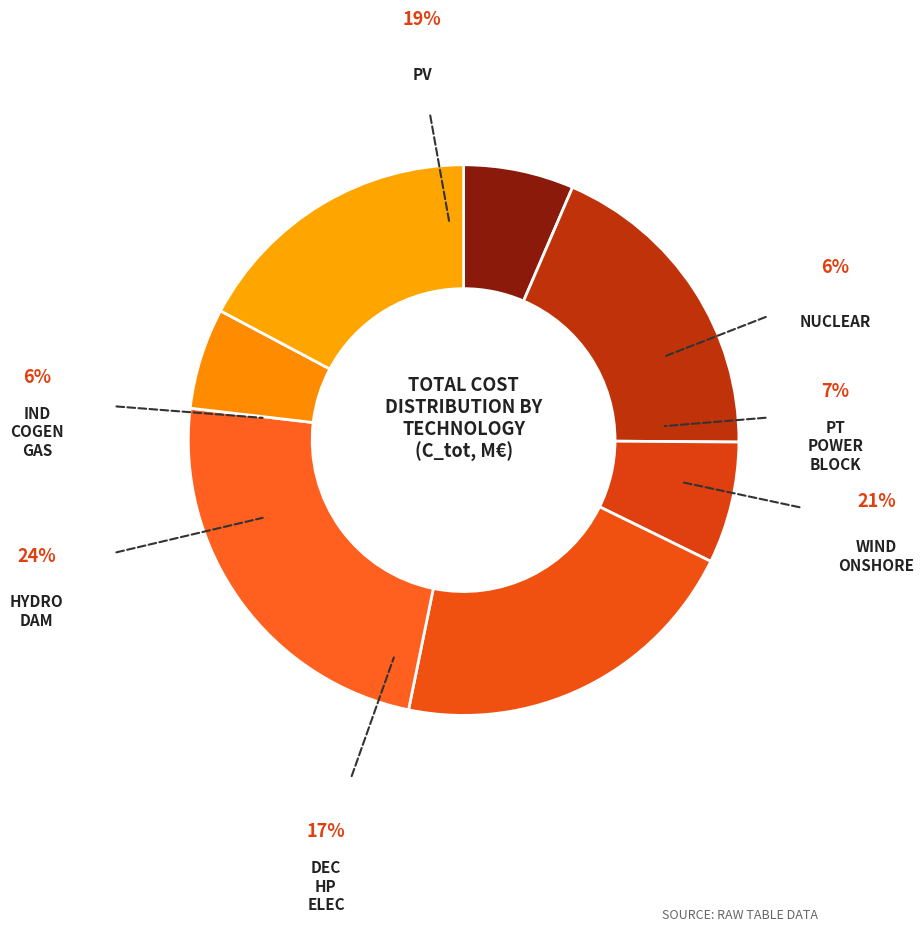

How many segments does this pie chart have?

7